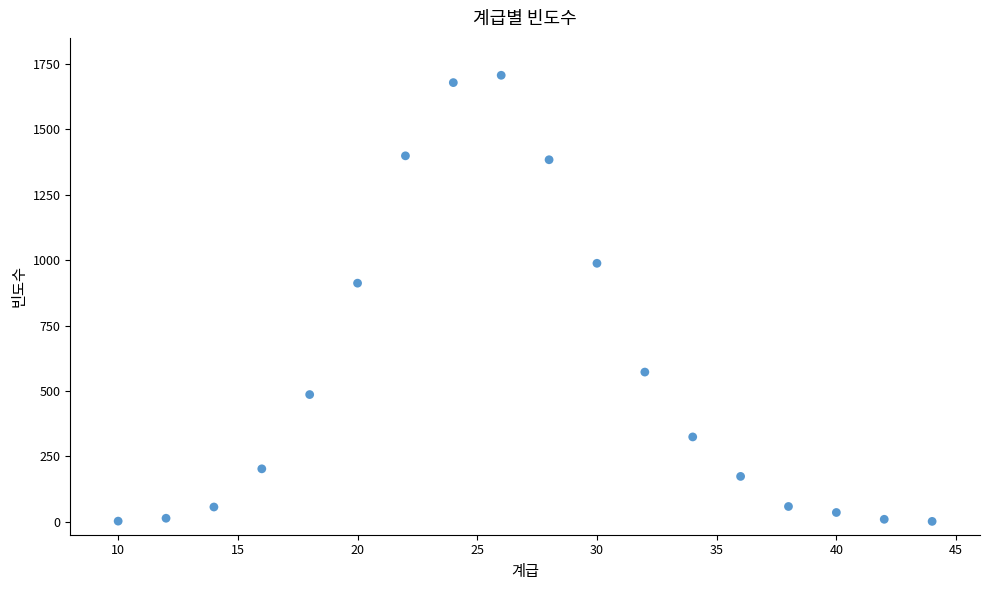

What is the range of Y values (max minus min)?

1706